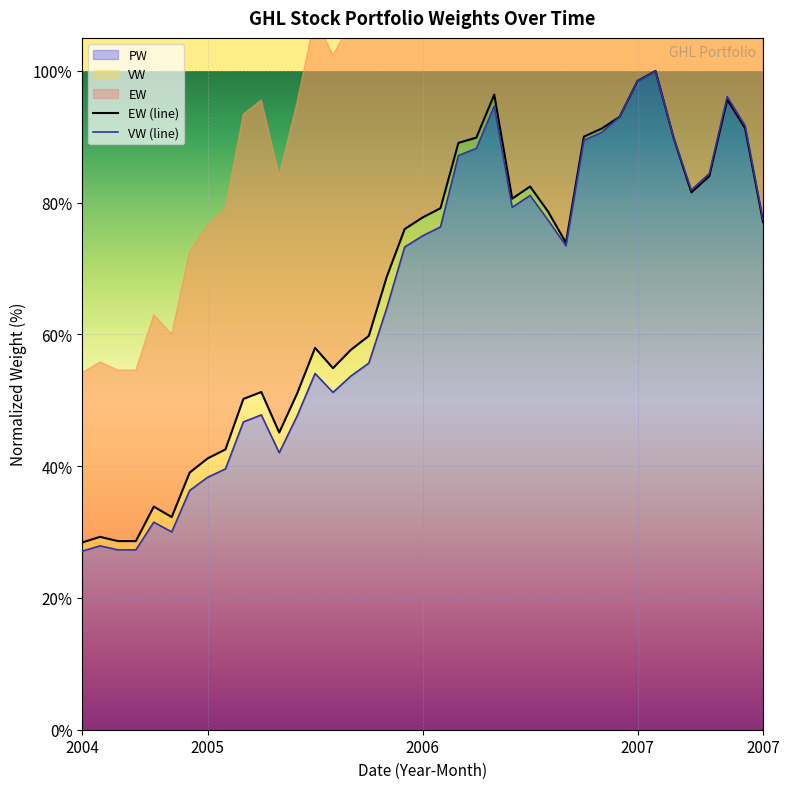

What is the label of the 7th point from the left?

2004-12